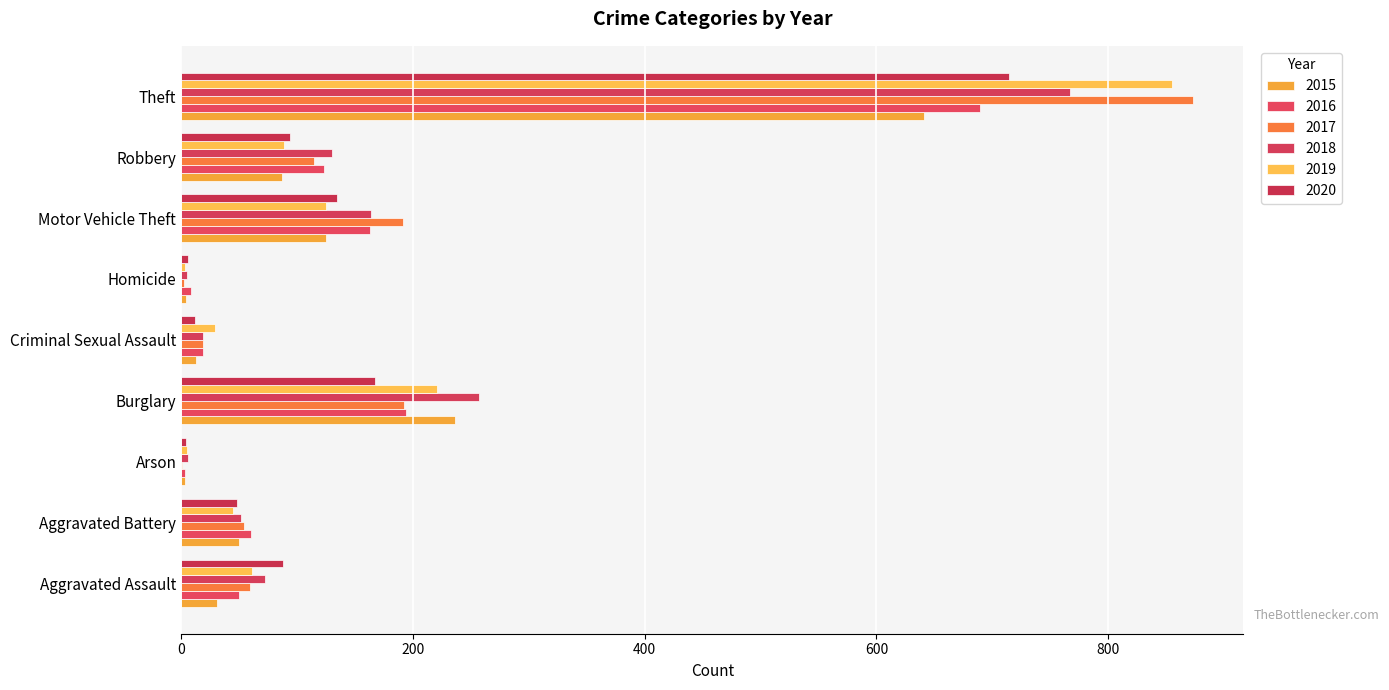

How many distinct data groups are displayed?

6